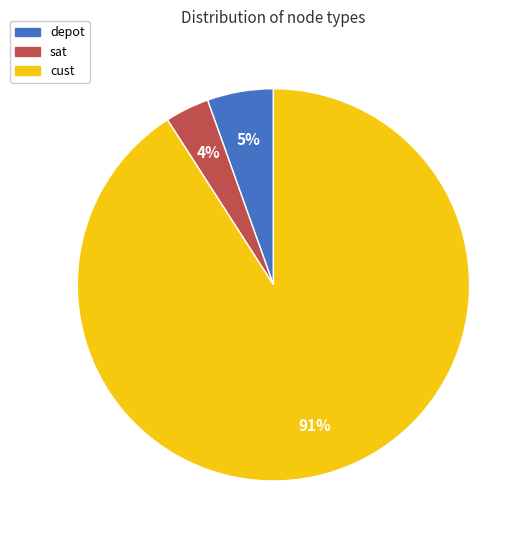

To the nearest percent, what is the difference between the largest and smallest slice percentages?

87%